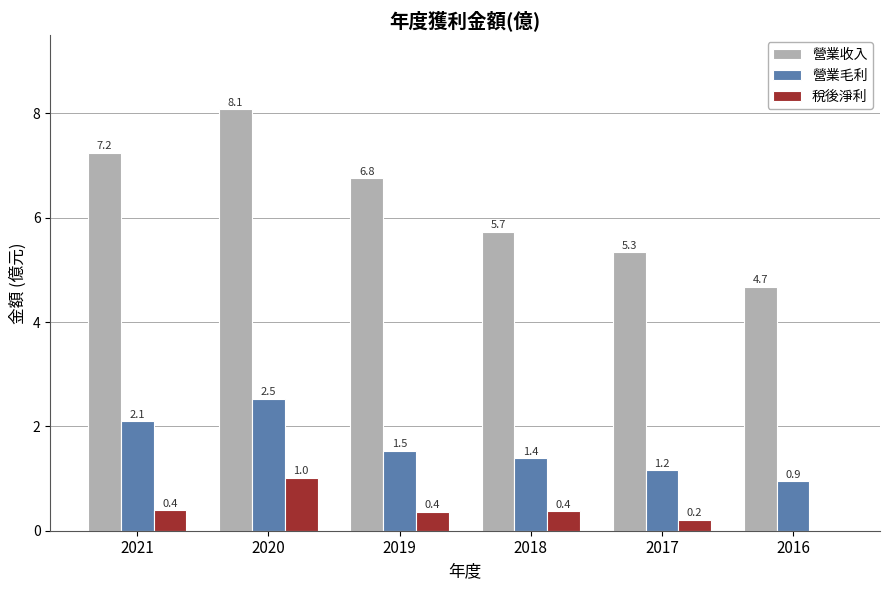

What is the approximate value of 營業毛利 at 2019?

1.5